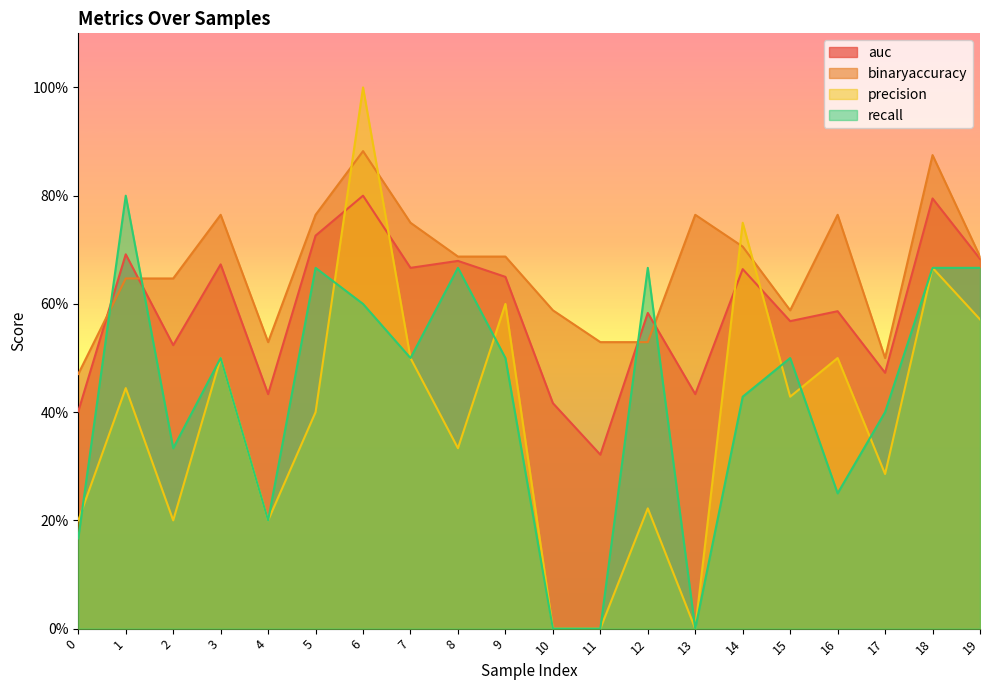

Is the value of auc at 17 greater than the value of precision at 4?

Yes